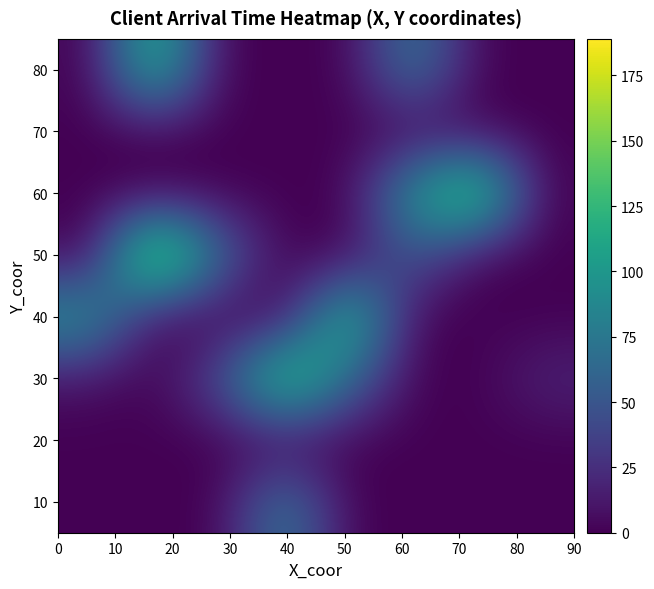

What is the maximum value shown in the chart?

189.0